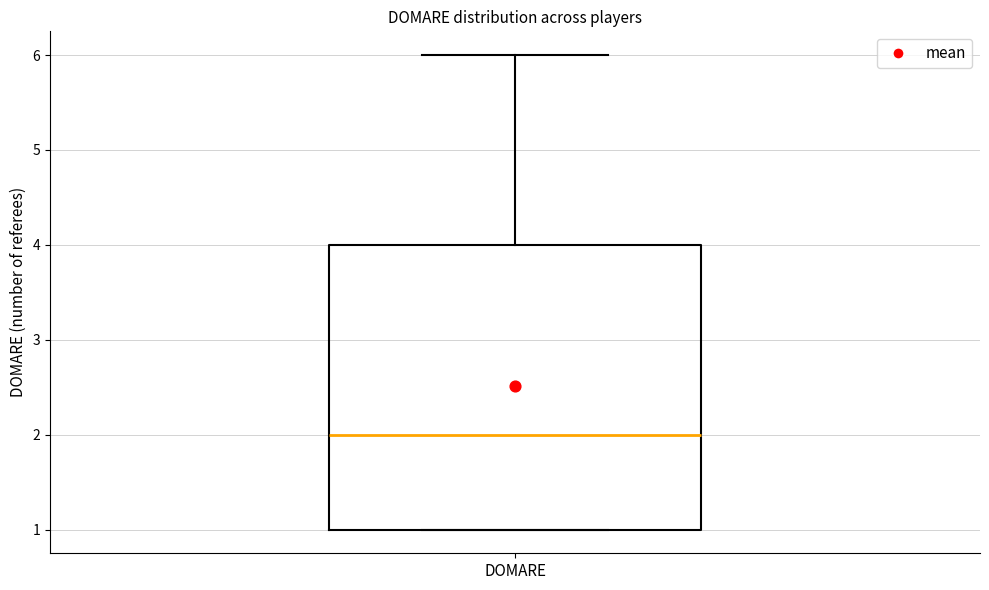

Read this box plot against the y-axis: the position of the median line, the range covered by the box, and the ends of both whiskers. The values are not printed on the chart, so give them approximately, as read against the axis.

median 2, box 1 to 4, whiskers 1 to 6